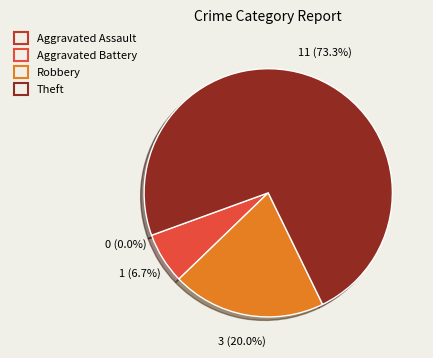

What is the total percentage of Aggravated Assault and Aggravated Battery?

6.7%